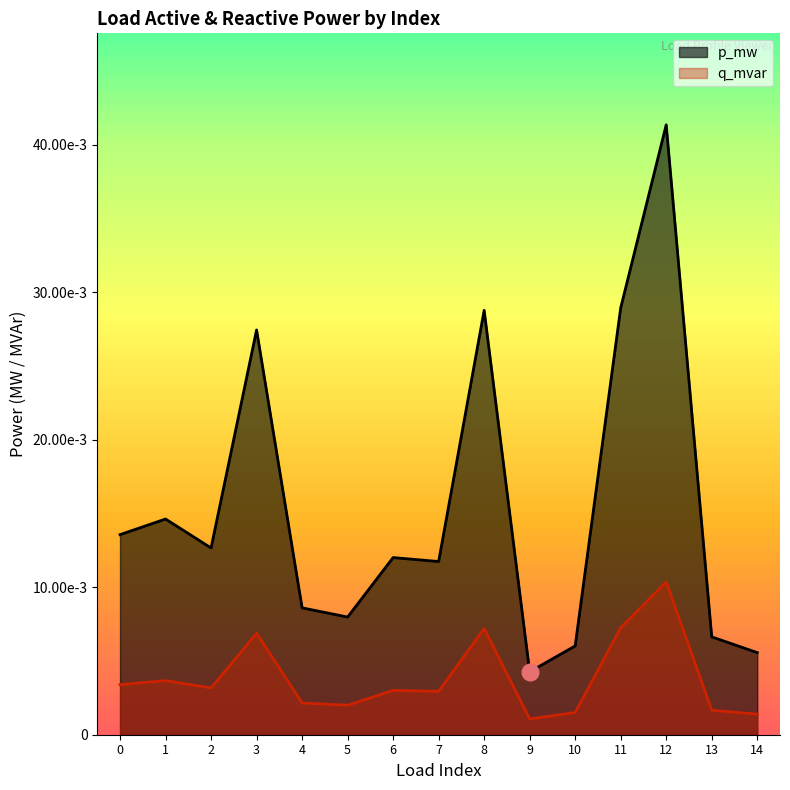

The q_mvar series shows 0.0 at 9. True or false?

True